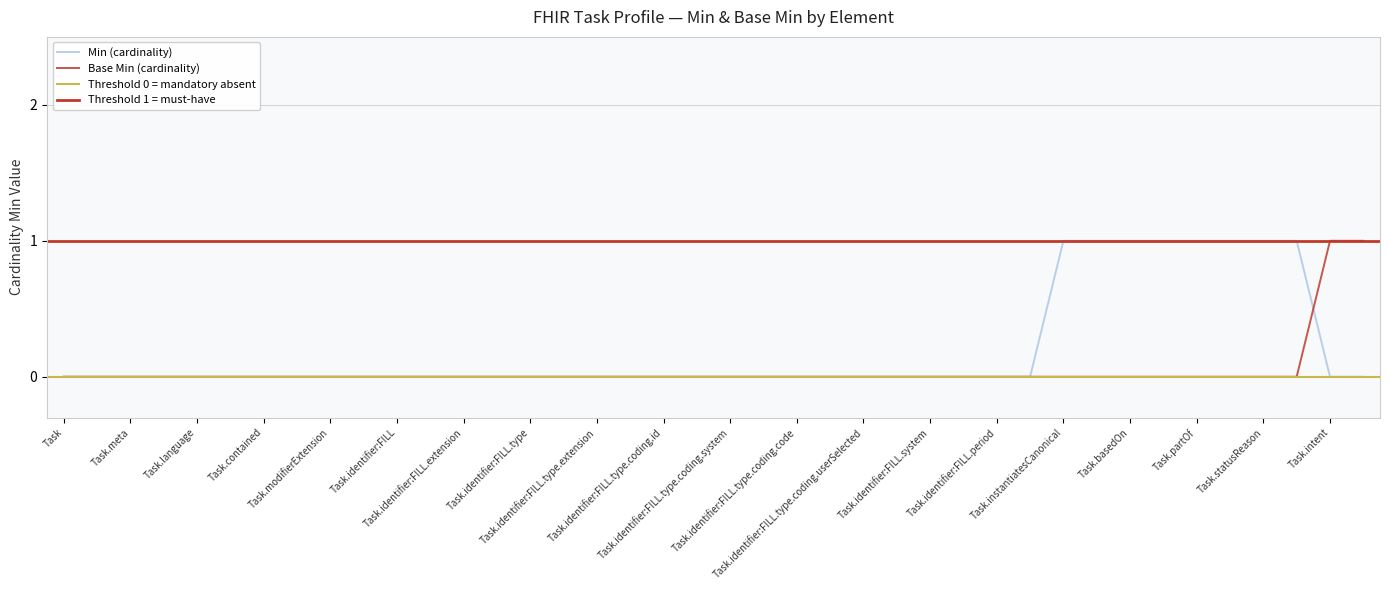

What position from the left is Task.statusReason?

37